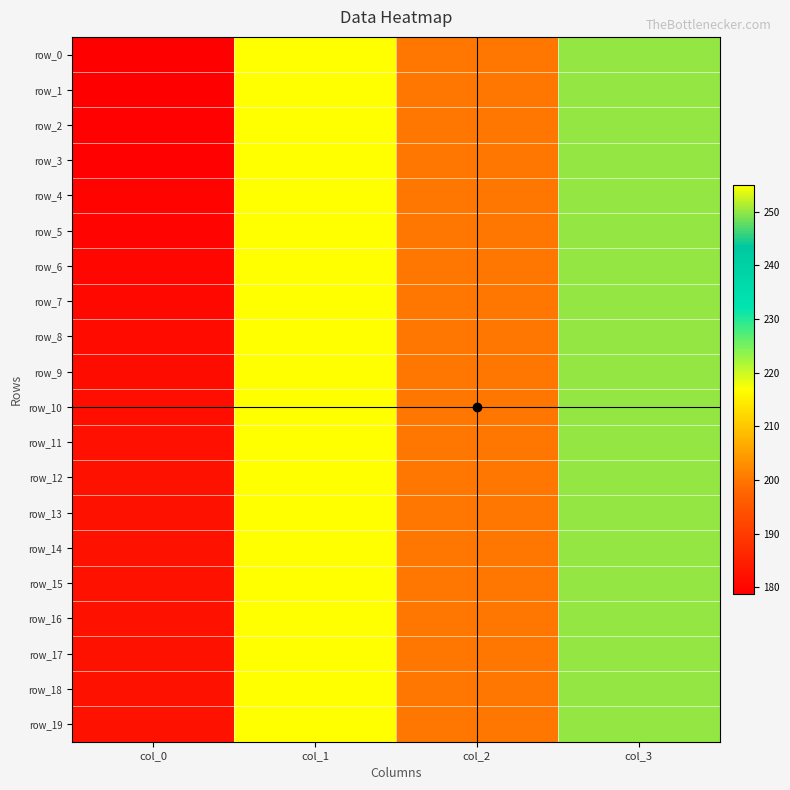

At which label is row_0 closest to 216?

col_2